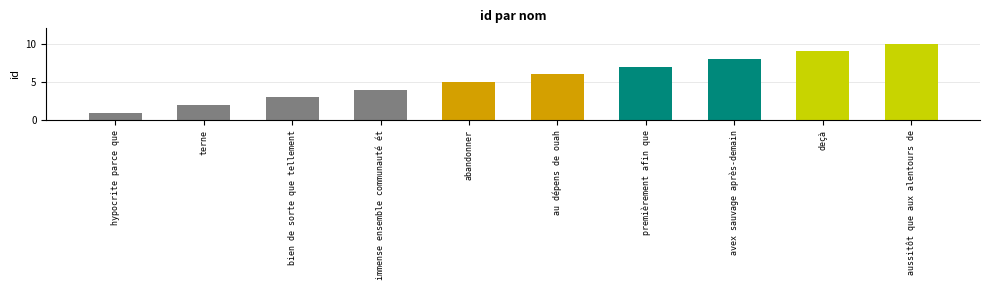

List the labels in order of value, smallest first.

hypocrite parce que, terne, bien de sorte que tellement, immense ensemble communauté ét, abandonner, au dépens de ouah, premièrement afin que, avex sauvage après-demain, deçà, aussitôt que aux alentours de